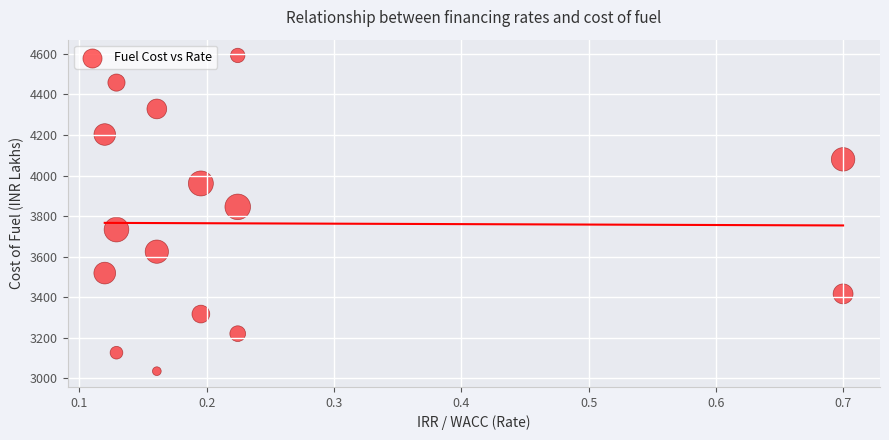

What Y value in the scatter plot is closest to 3813?

3845.6